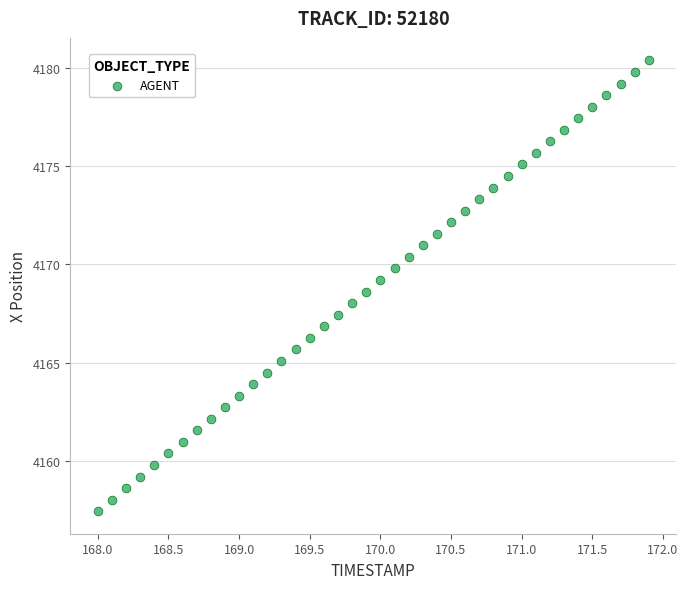

What is the range of X values (max minus min)?

3.9